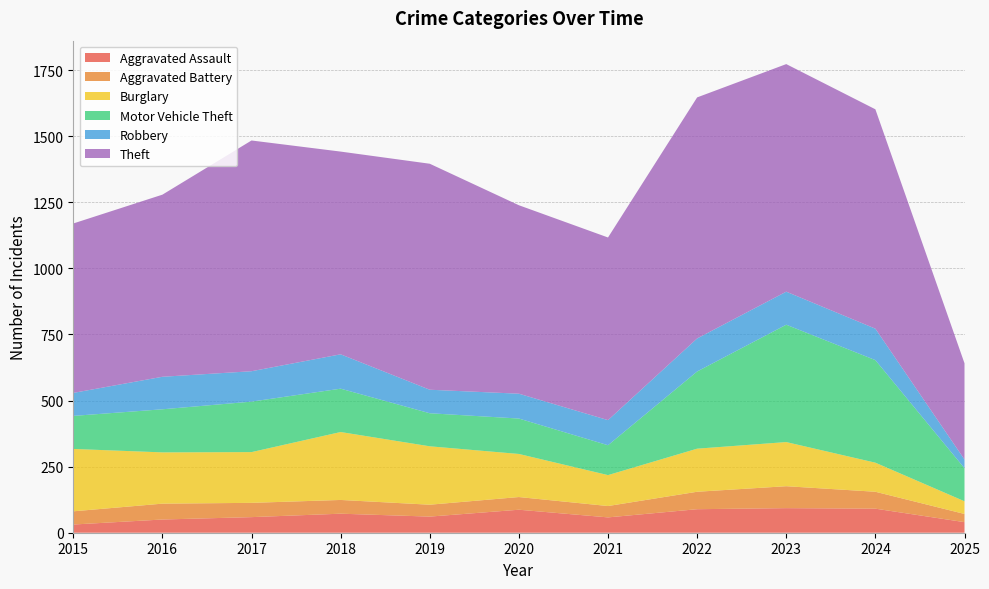

Reading left to right, extract all data points from this chart.

Aggravated Assault: 31	50	59	72	61	87	58	89	93	91	40
Aggravated Battery: 50	60	54	52	45	48	43	66	83	64	31
Burglary: 236	194	192	257	221	163	117	163	167	110	48
Motor Vehicle Theft: 125	163	191	164	125	134	113	292	444	388	125
Robbery: 87	123	115	130	89	94	95	125	125	119	33
Theft: 641	689	873	767	855	713	691	912	861	830	364